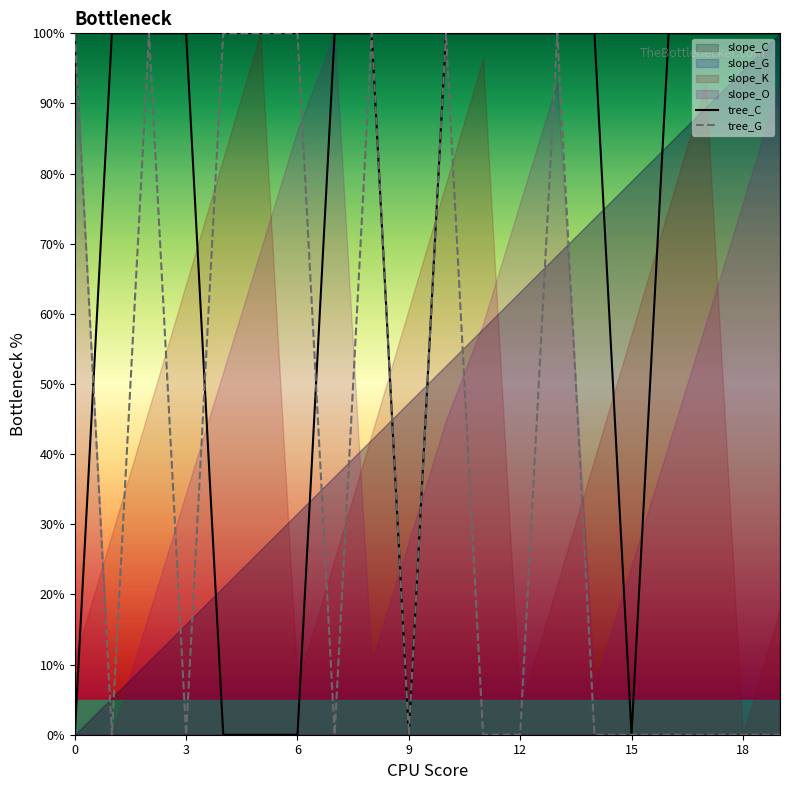

What is the label of the 11th point from the left?

10